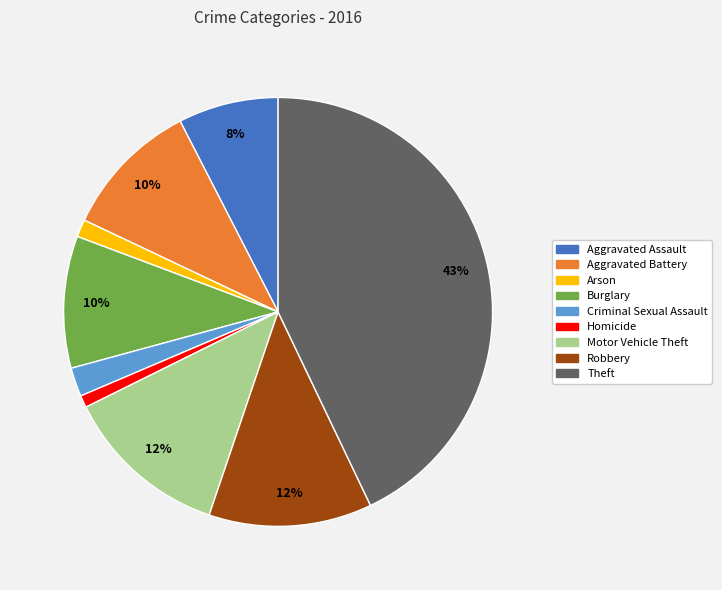

To the nearest percent, what is the difference between the largest and smallest slice percentages?

42%